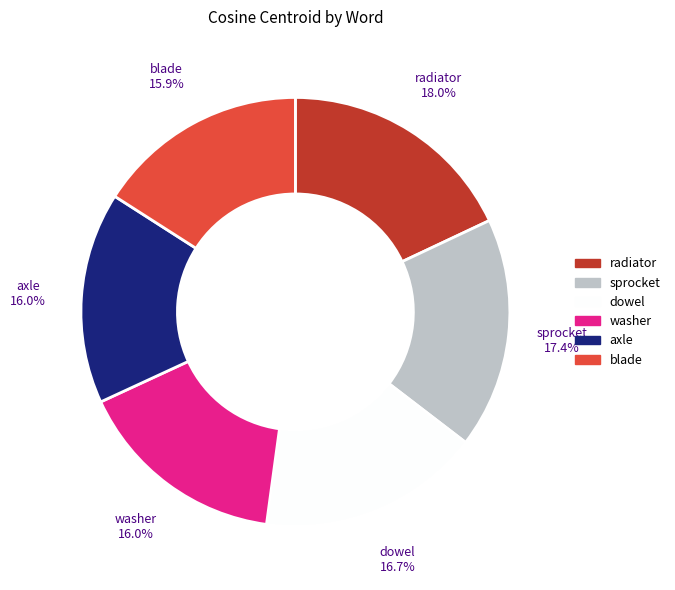

What is the largest slice in the pie chart?

radiator